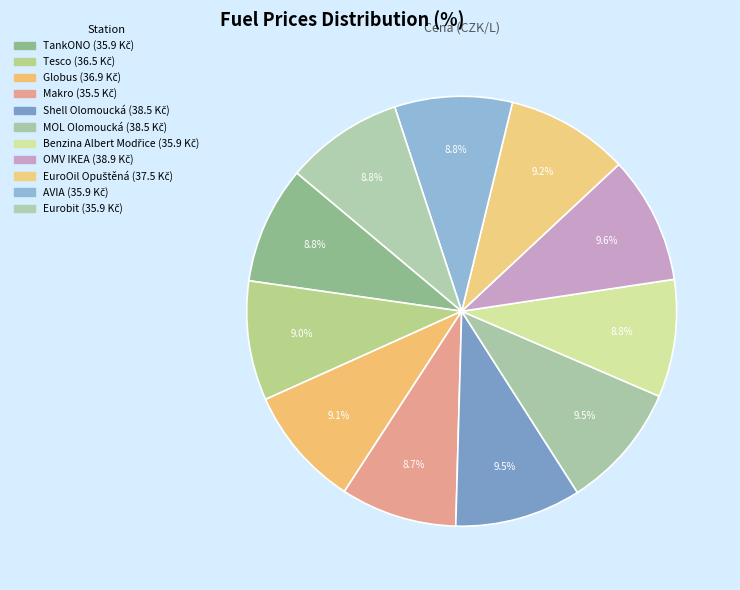

Count the number of slices in the pie.

11